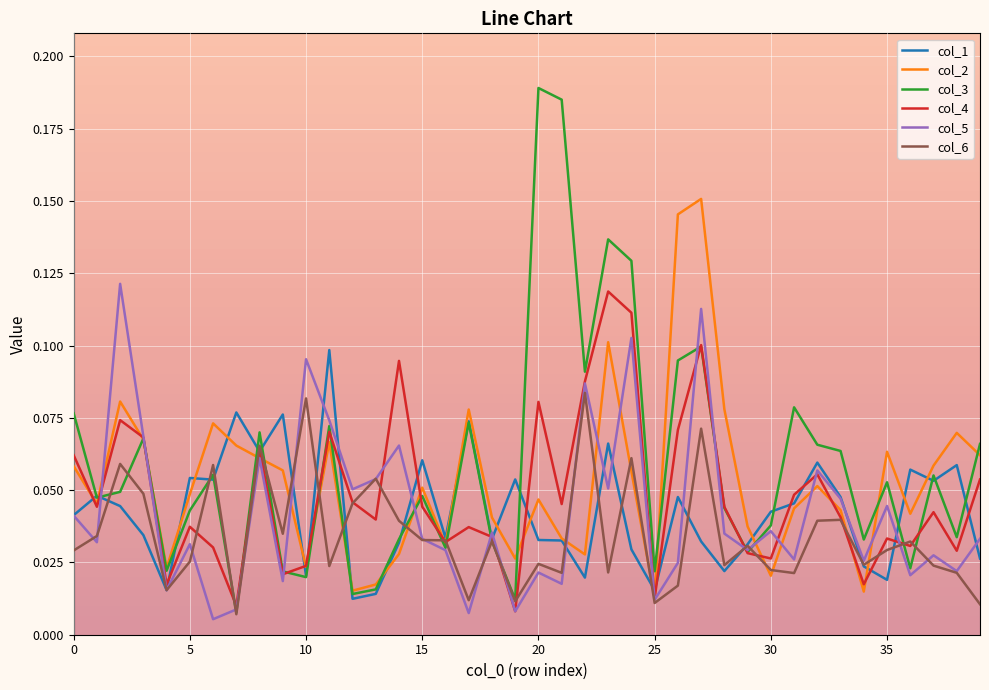

True or false: col_2 and col_6 cross at least once.

True